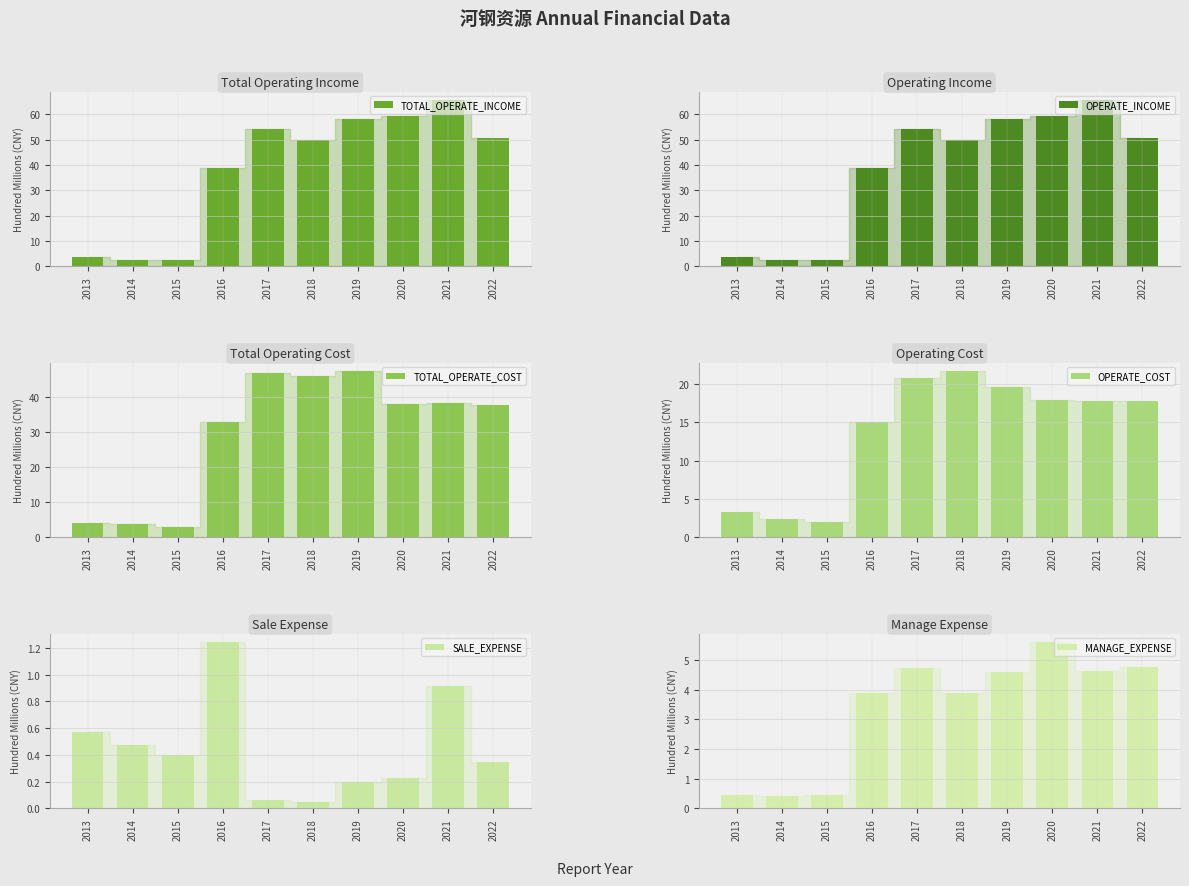

Does the chart contain stacked bars?

No